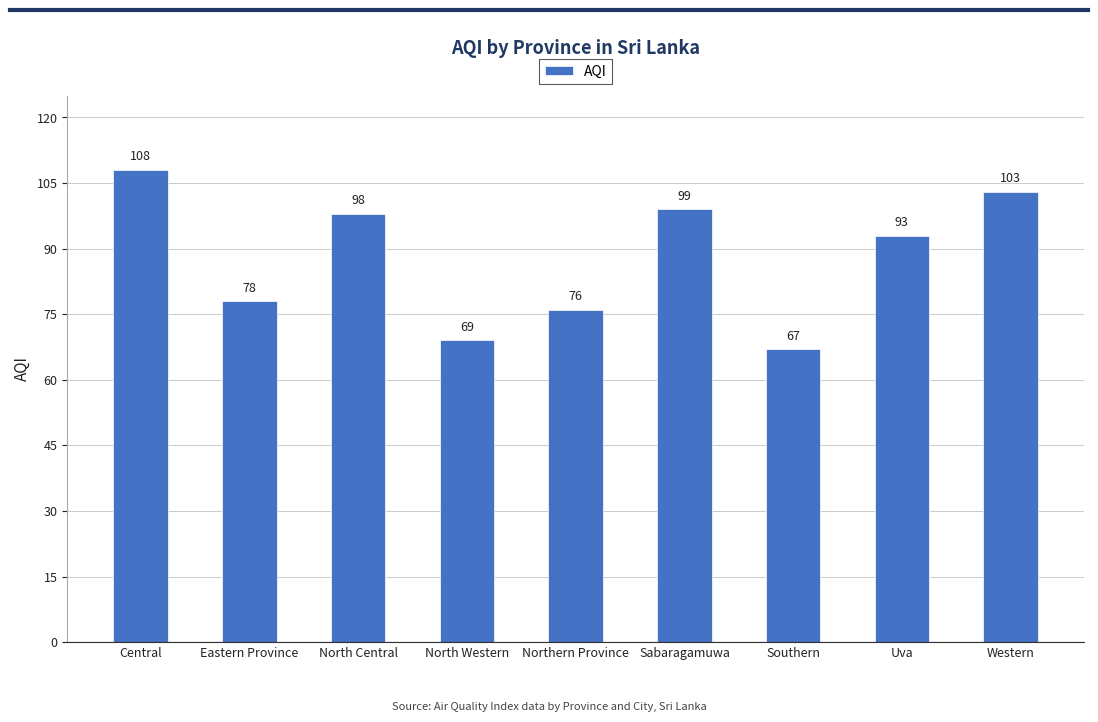

Is it true that the value at North Central is 163?

False